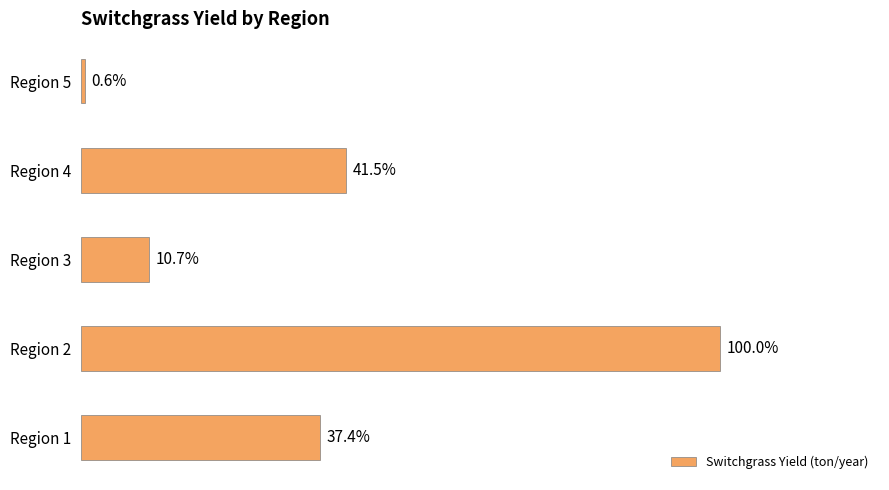

Are the bars horizontal?

Yes